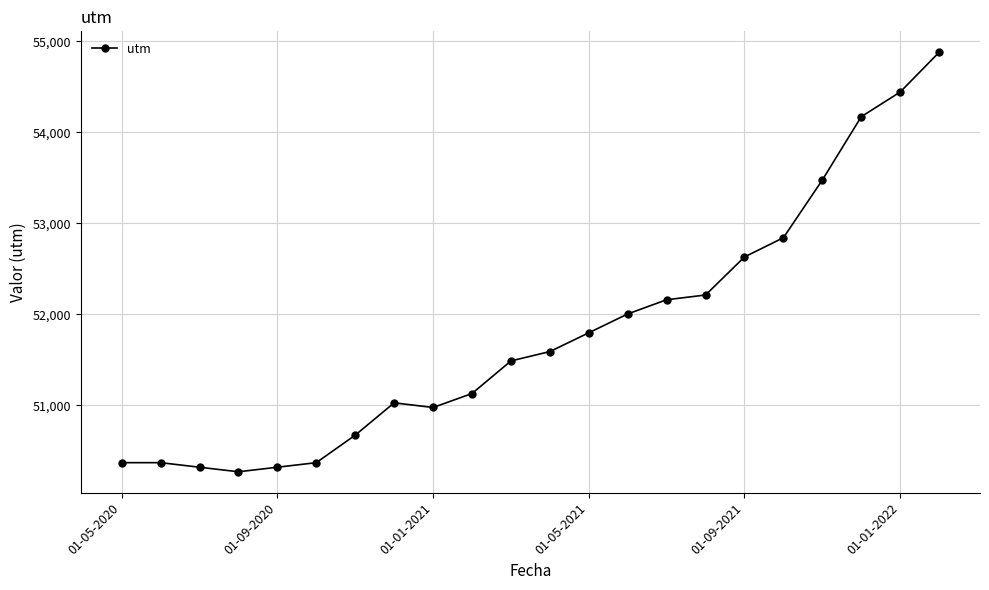

Does the chart have visible grid lines?

Yes